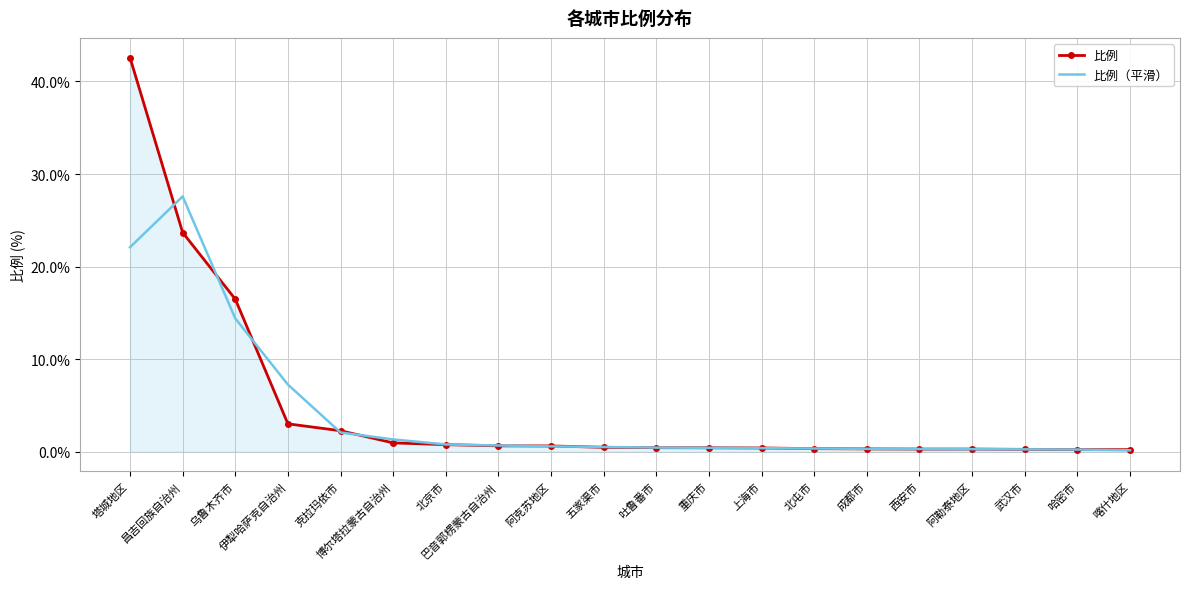

What is the sum of all 比例（平滑） values?

80.3